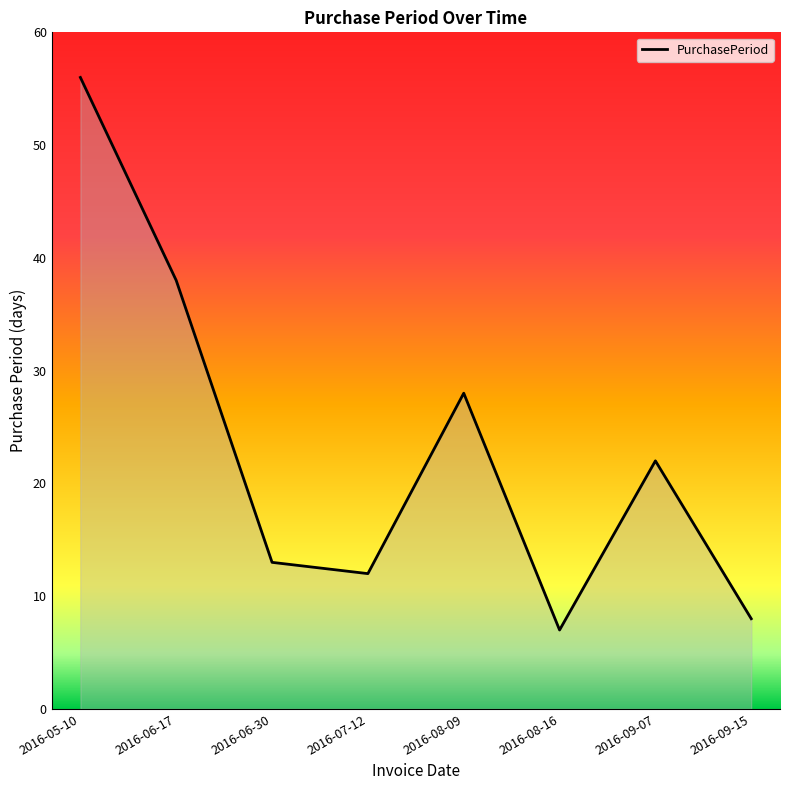

Reading right to left, transcribe all the data shown in this chart.

2016-09-15=8	2016-09-07=22	2016-08-16=7	2016-08-09=28	2016-07-12=12	2016-06-30=13	2016-06-17=38	2016-05-10=56